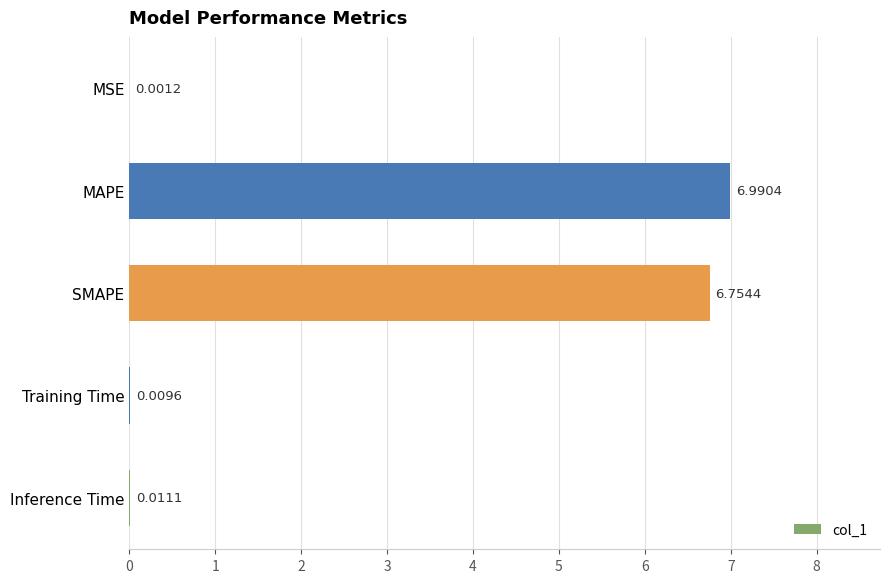

What is the change in value from MSE to MAPE?

+7.0